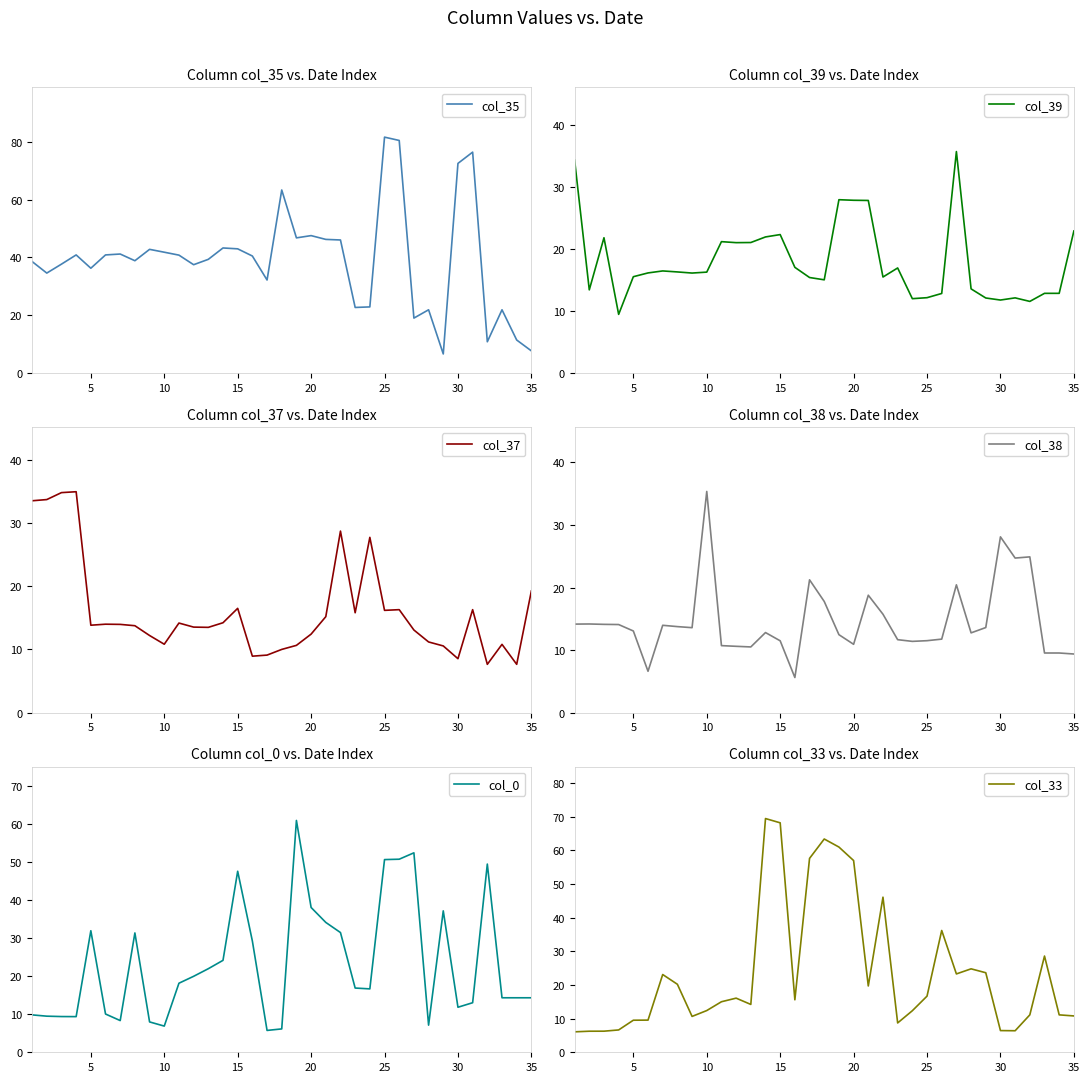

How many times do col_38 and col_33 cross each other?

7